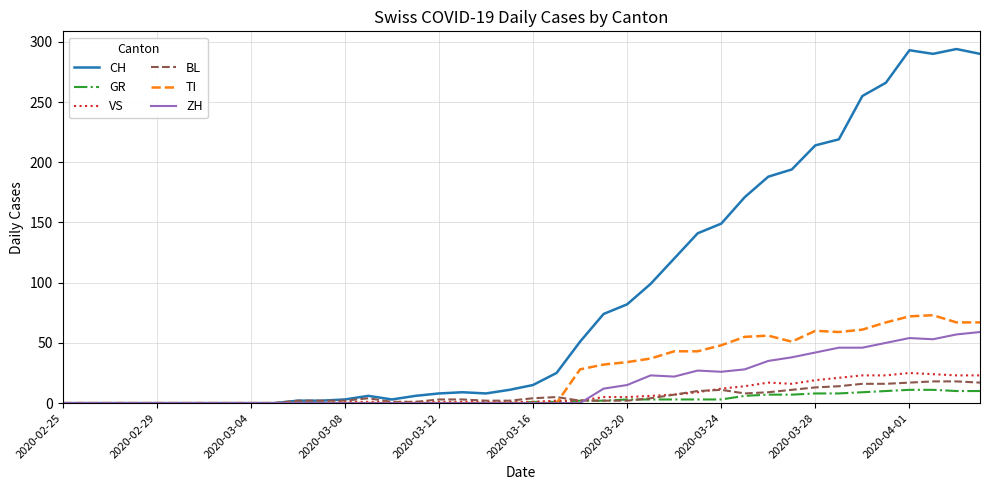

Does the chart display data point markers on the line(s)?

No